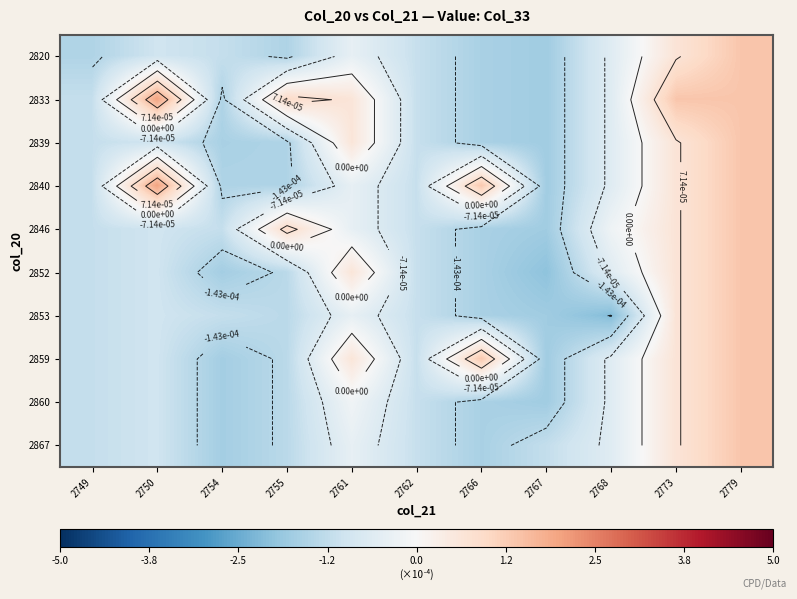

At which label does 2820 reach its minimum?

2767